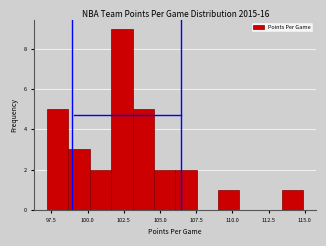

Read against the x-axis, roughly where is the centre of the tallest bar?

102.5